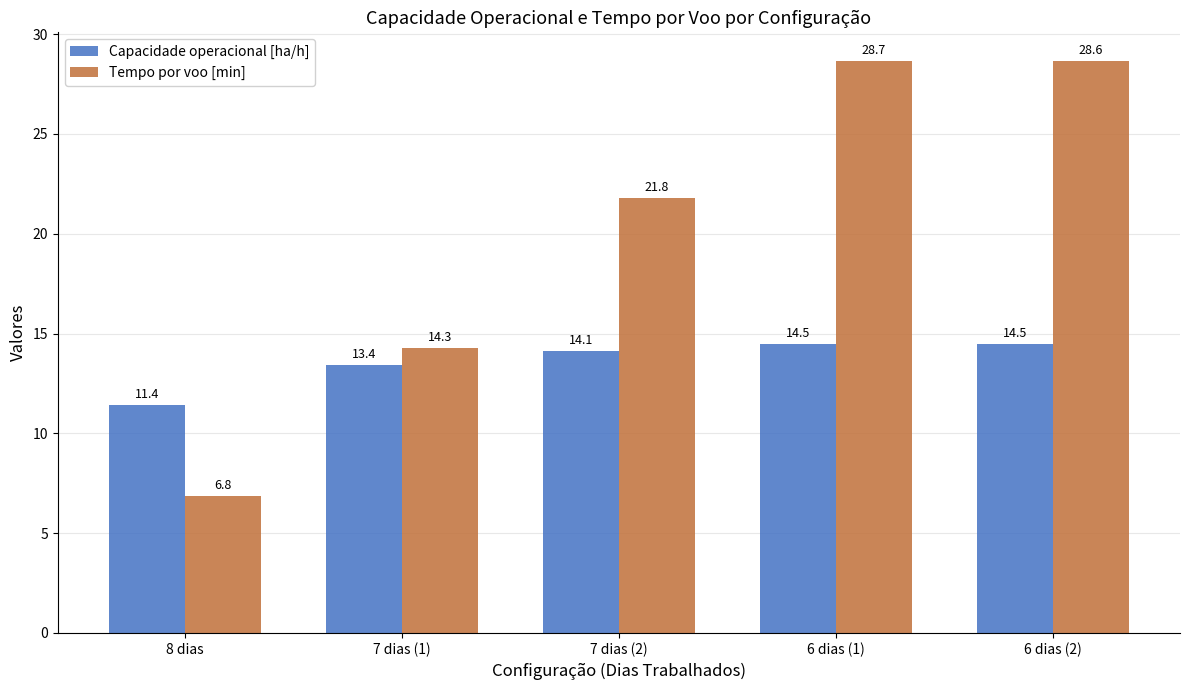

What is the total value across all series at 7 dias (1)?

27.7